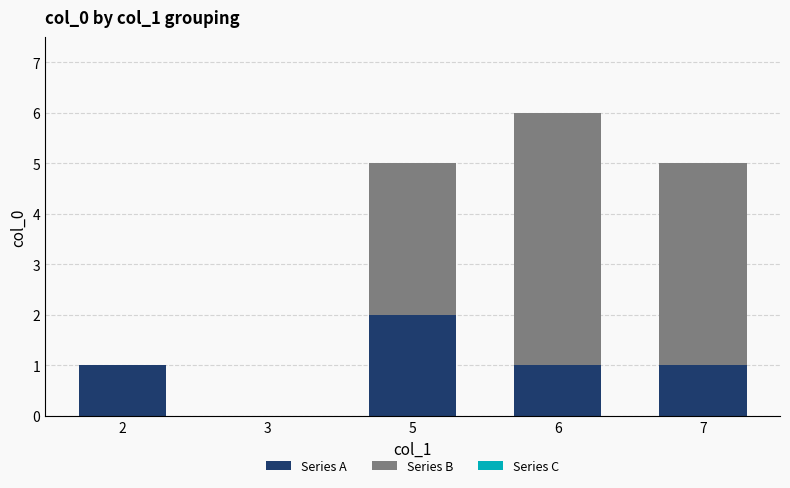

How many positive values does the Series A series have?

4